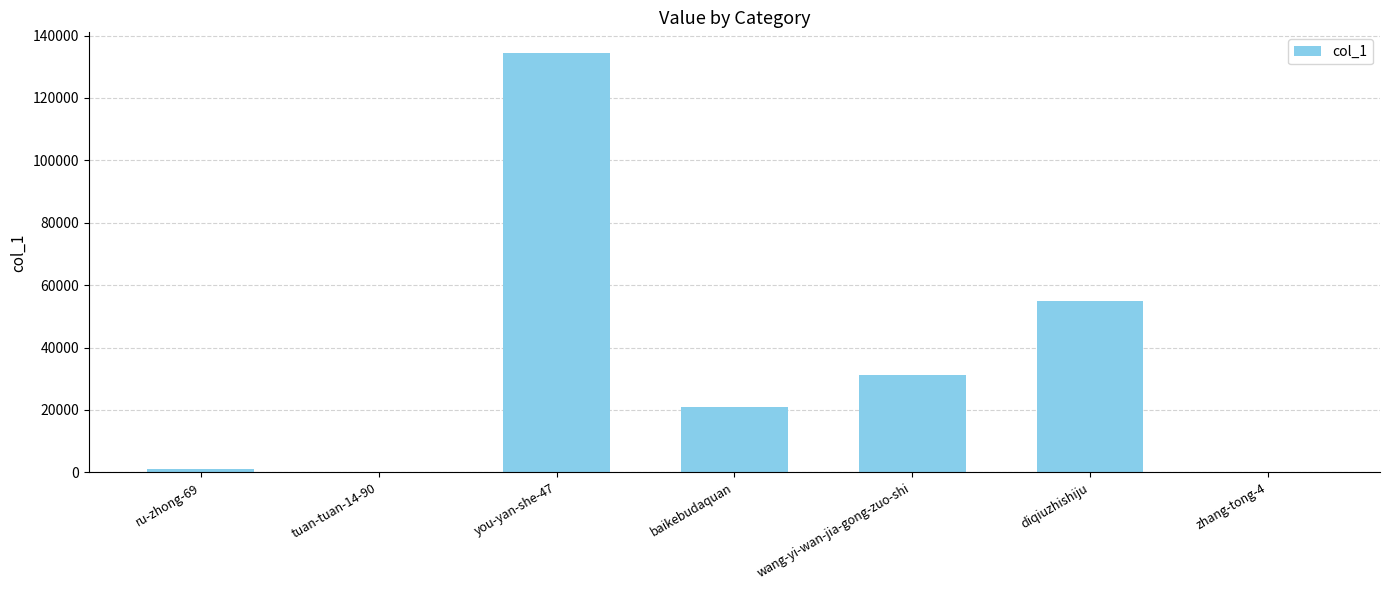

The chart shows a value of 54897 at diqiuzhishiju. True or false?

True